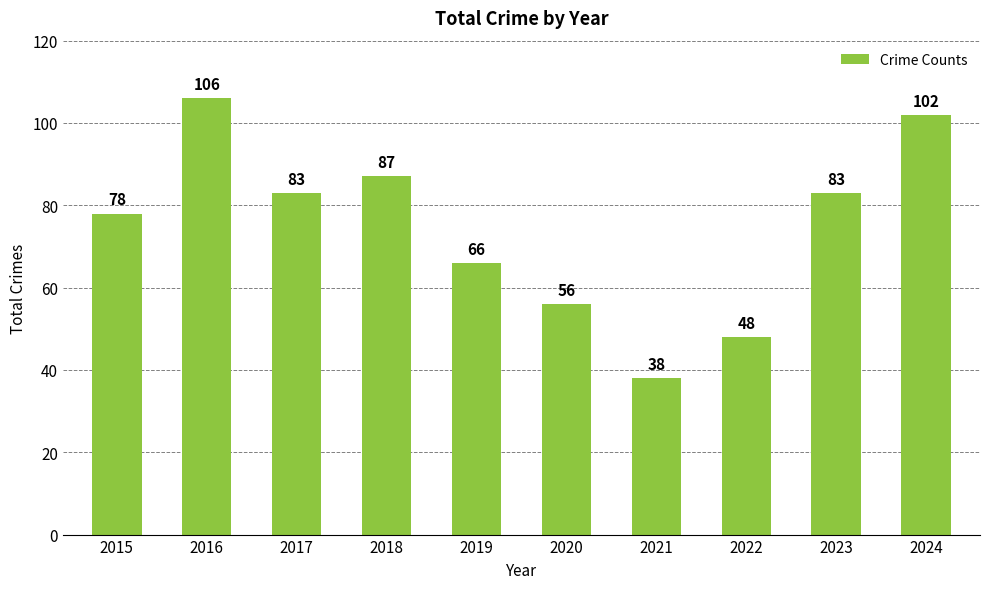

Between 2023 and 2022, which is larger?

2023